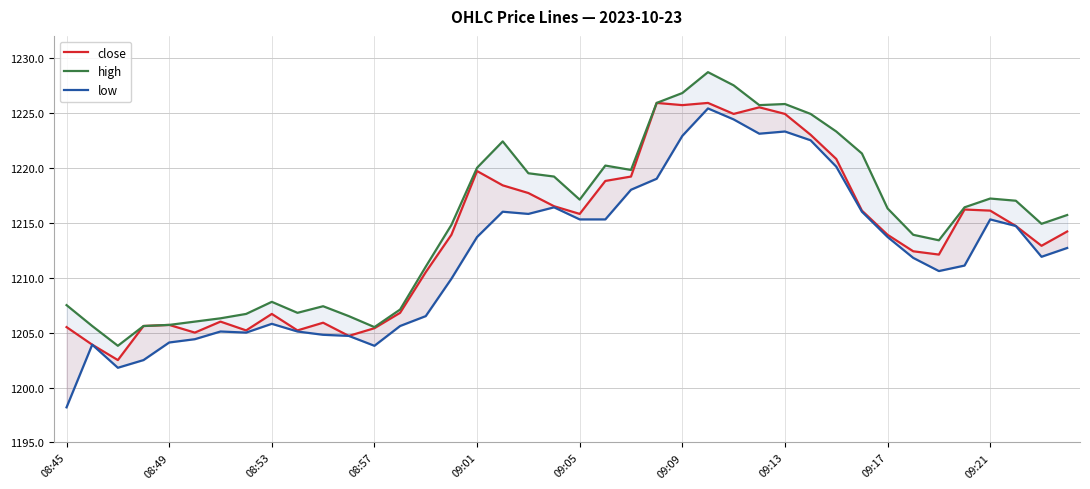

What is the difference between the maximum and minimum values in the close series?

23.4